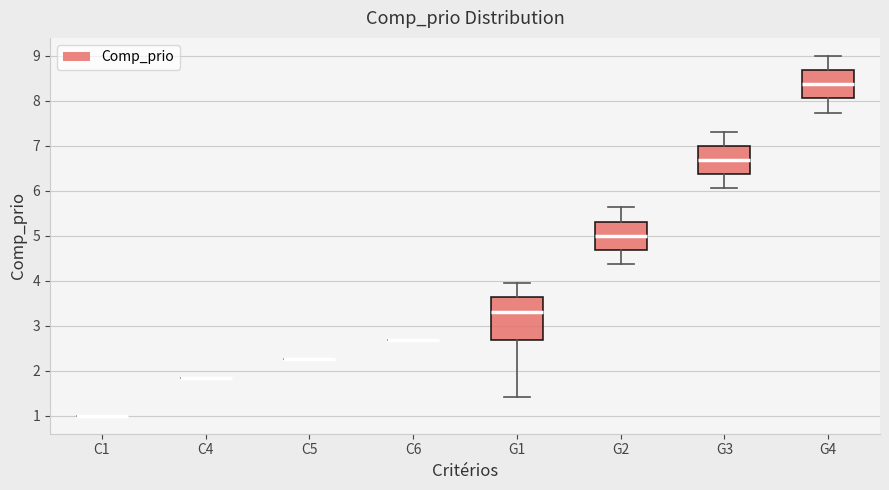

Reading left to right, read every box against the y-axis: the position of its median line, the range the box covers, and the ends of its whiskers. The values are not printed on the chart, so give them approximately, as read against the axis.

C1: box collapsed to a line at 1.0, whiskers 1.0 to 1.0
C4: box collapsed to a line at 1.8, whiskers 1.8 to 1.8
C5: box collapsed to a line at 2.3, whiskers 2.3 to 2.3
C6: box collapsed to a line at 2.7, whiskers 2.7 to 2.7
G1: median 3.3, box 2.7 to 3.6, whiskers 1.4 to 3.9
G2: median 5.0, box 4.7 to 5.3, whiskers 4.4 to 5.6
G3: median 6.7, box 6.4 to 7.0, whiskers 6.1 to 7.3
G4: median 8.4, box 8.1 to 8.7, whiskers 7.7 to 9.0